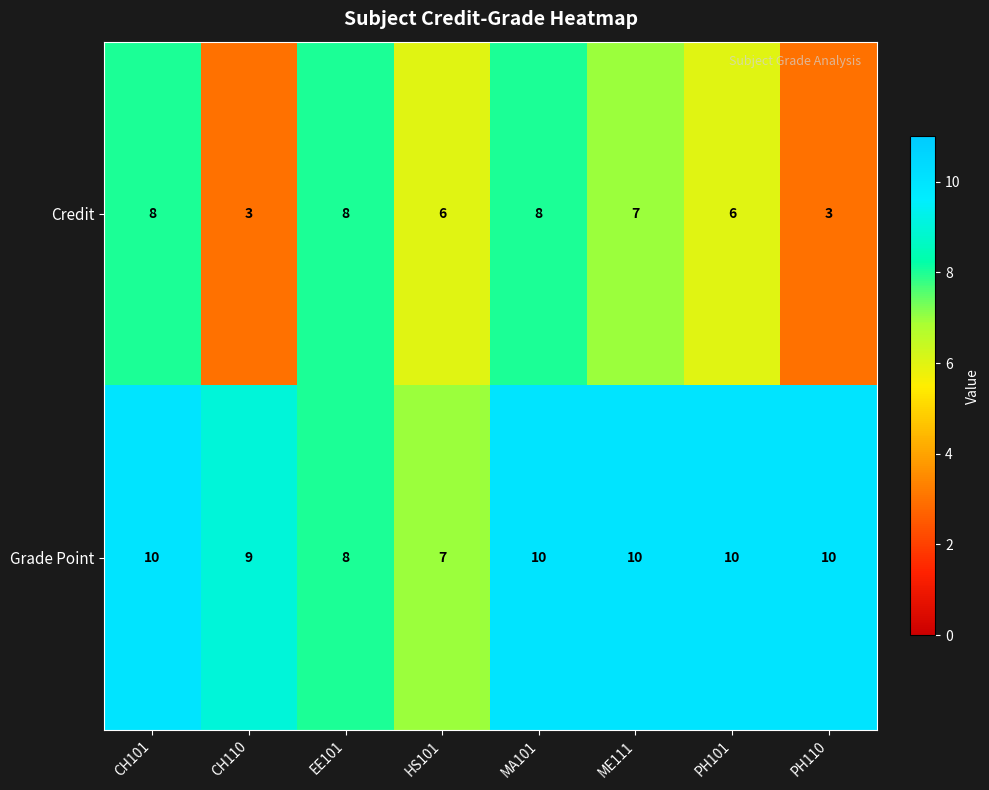

The value of Grade Point at EE101 is 8. True or false?

True